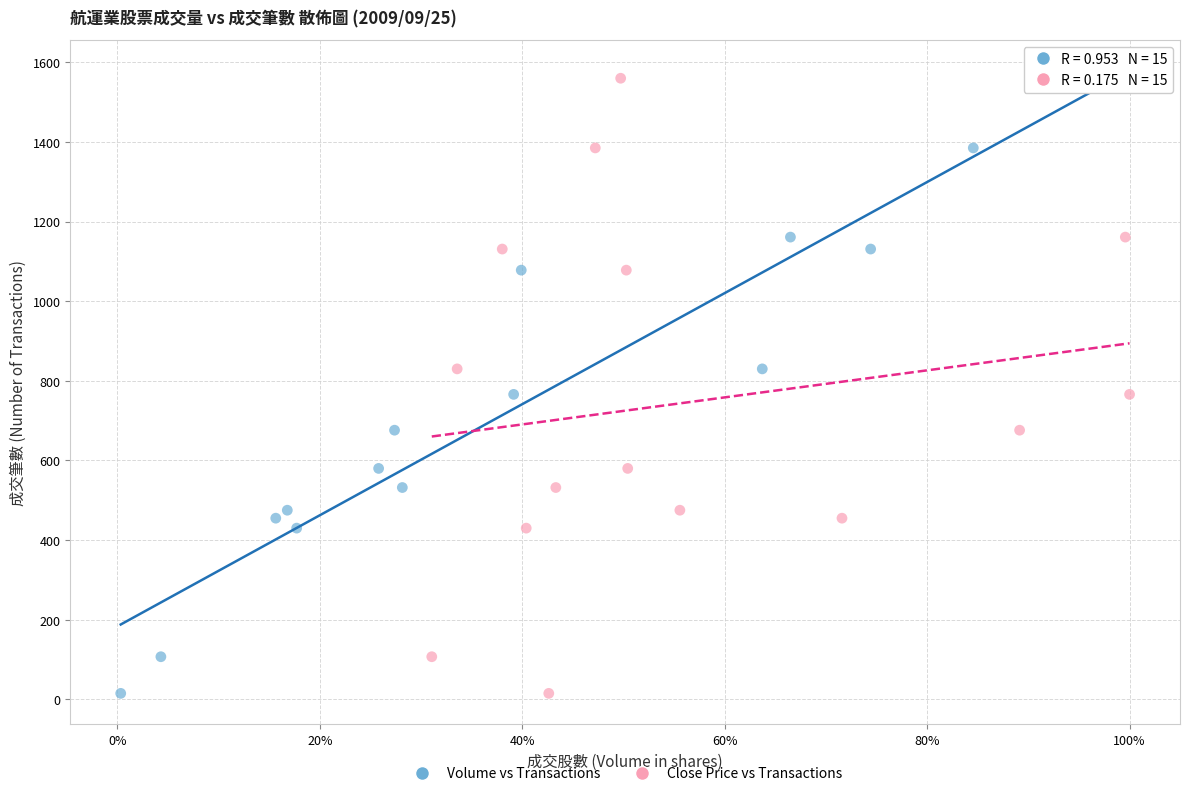

What are all the series names shown in the legend?

Volume vs Transactions, Close Price vs Transactions